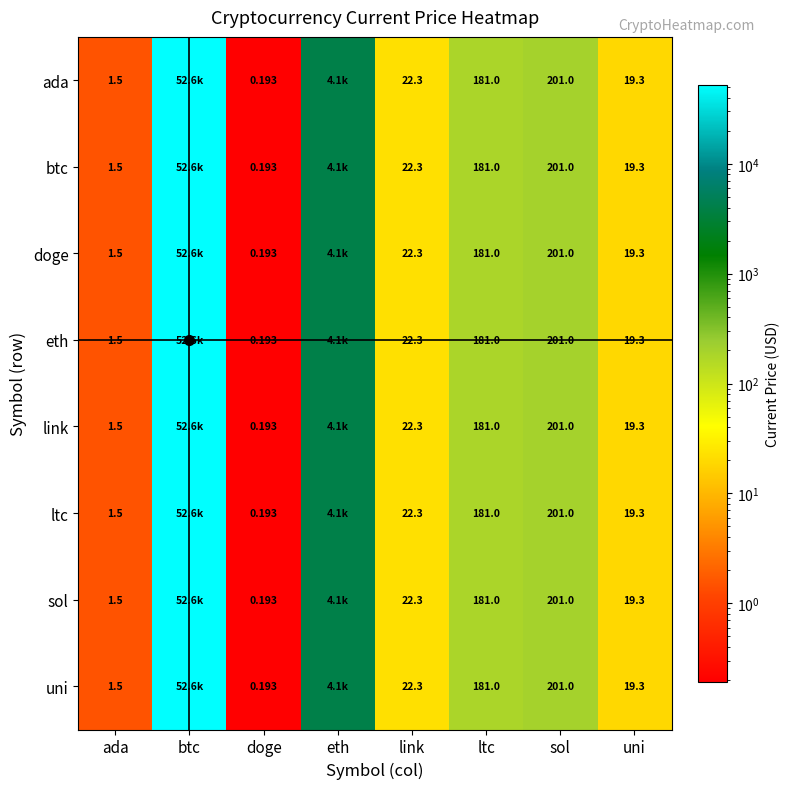

Where does the sol series first go above 181?

btc